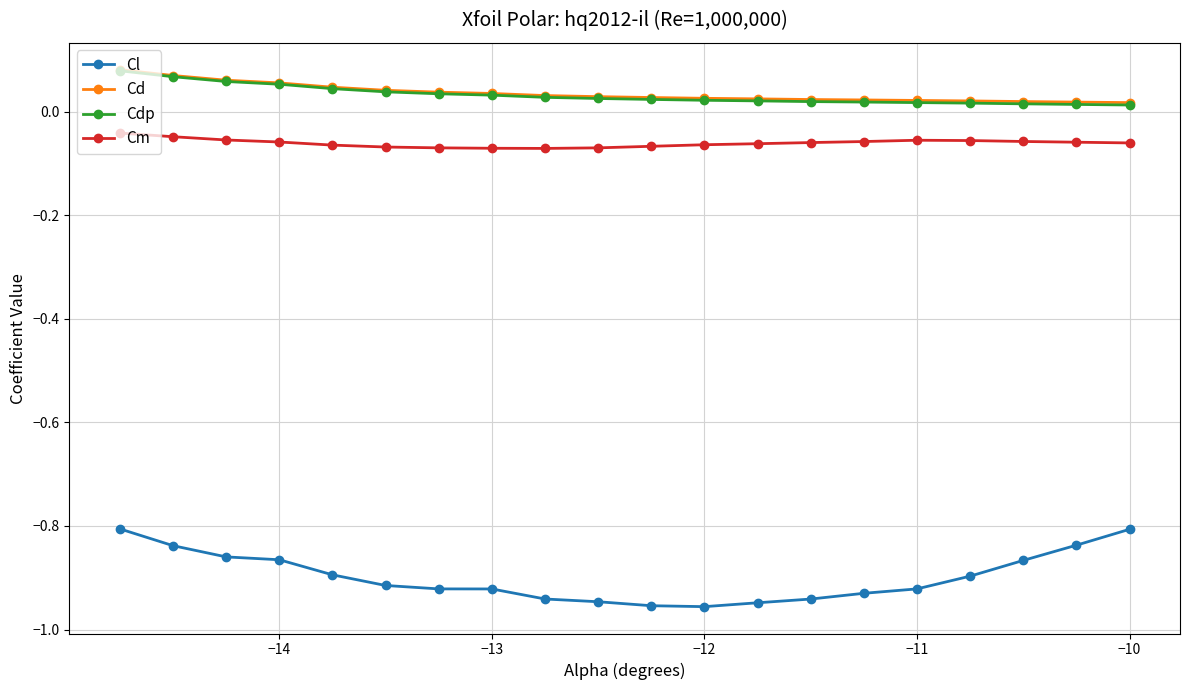

True or false: Cdp and Cl intersect in this chart.

False